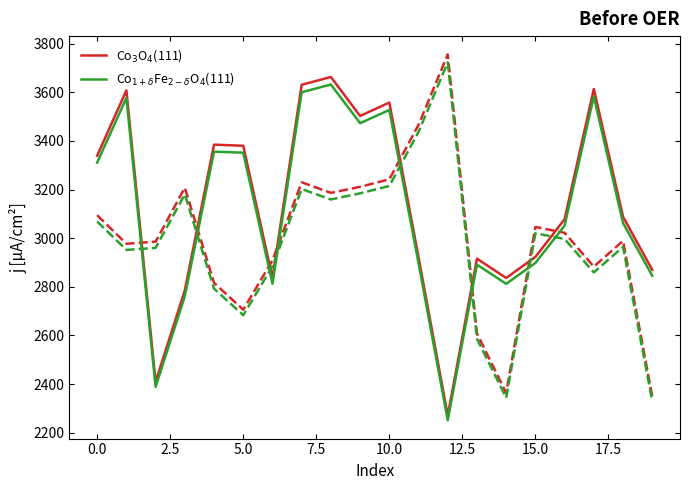

What are all the series names shown in the legend?

Co$_3$O$_4$(111), Co$_{1+\delta}$Fe$_{2-\delta}$O$_4$(111)